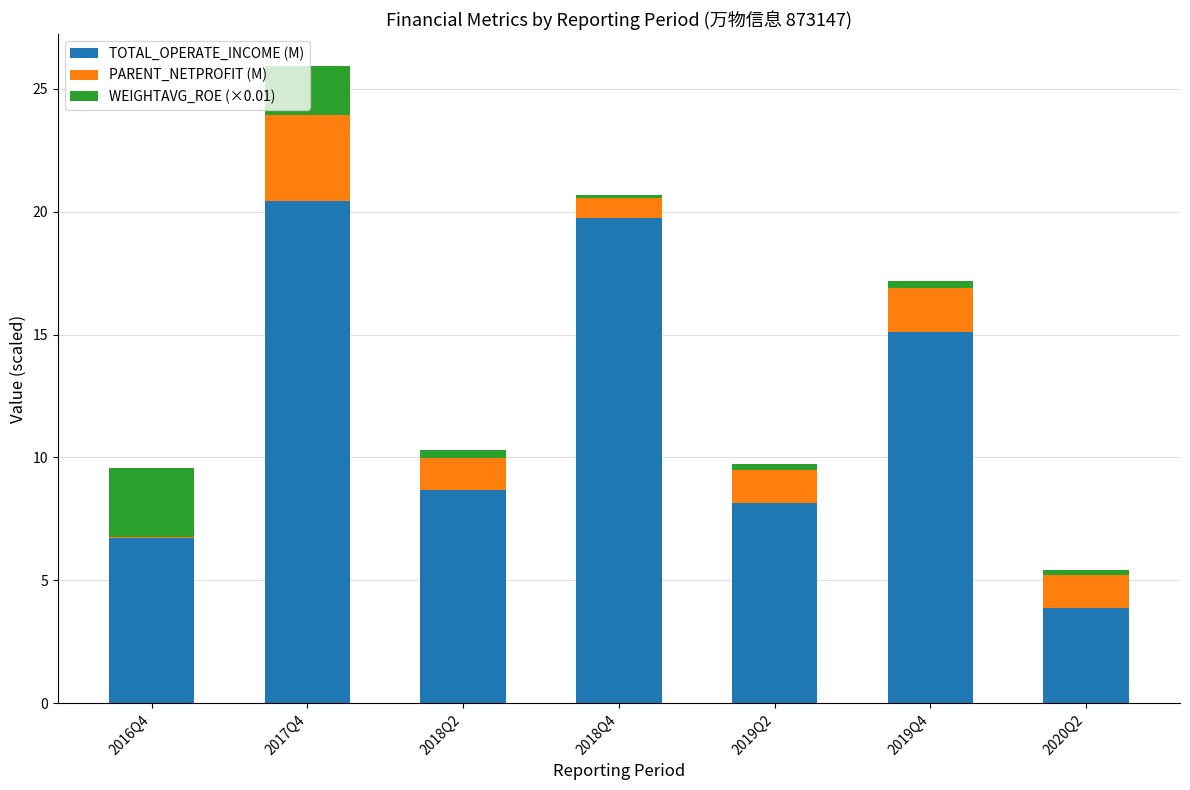

What is the maximum value for TOTAL_OPERATE_INCOME (M)?

20.4